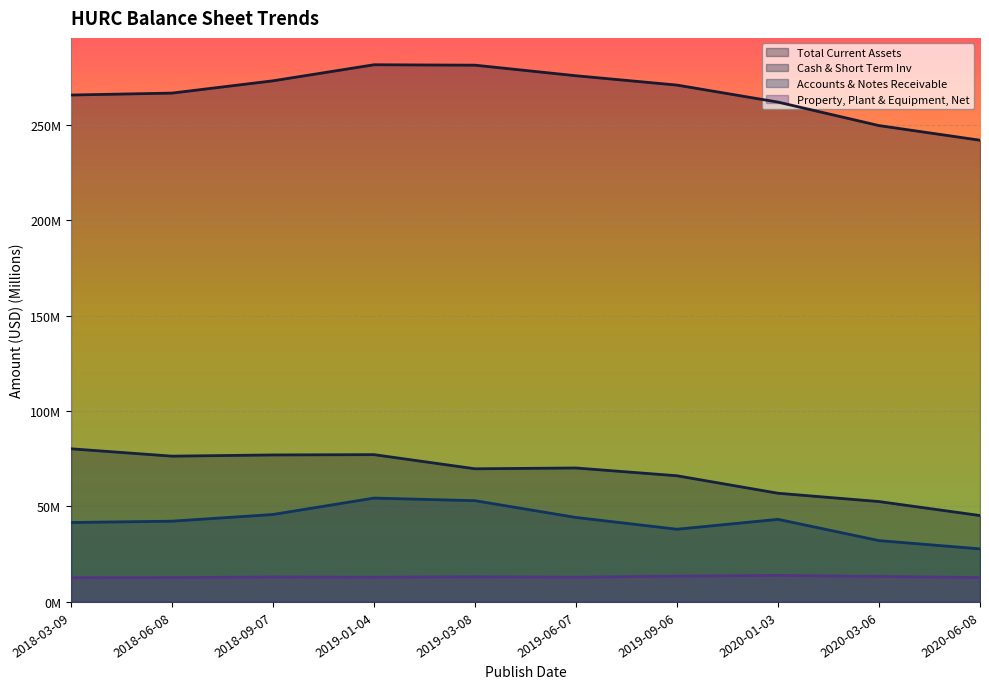

How many series are shown in this chart?

4